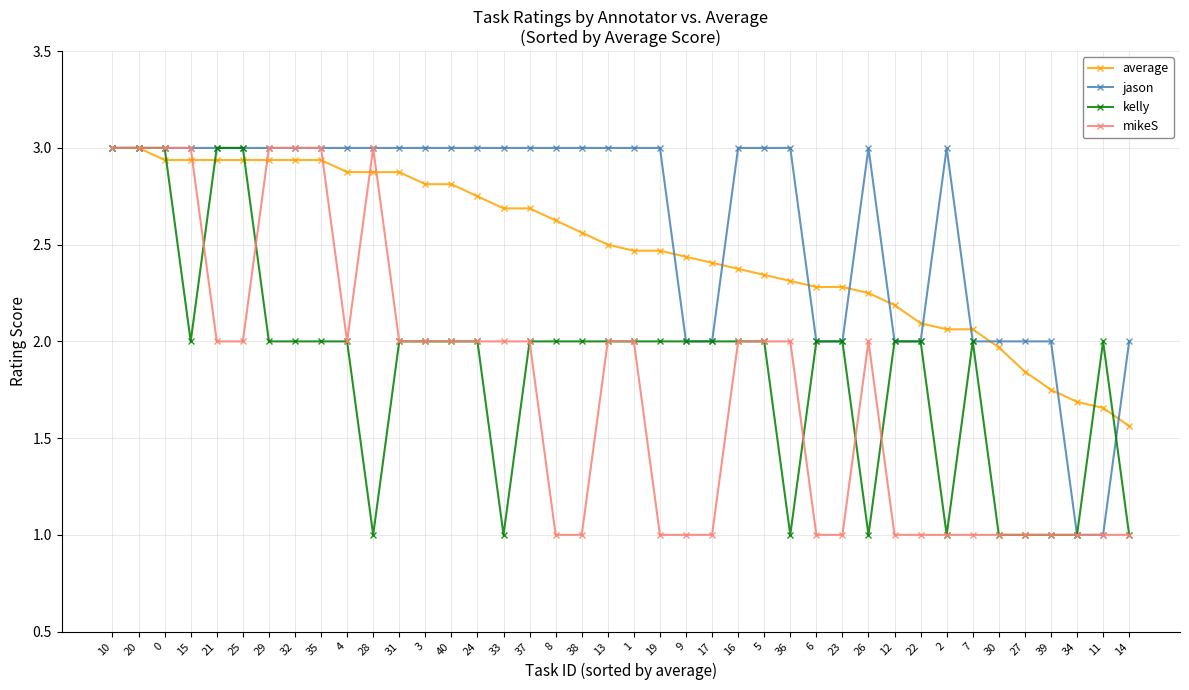

What is the maximum value for average?

3.0